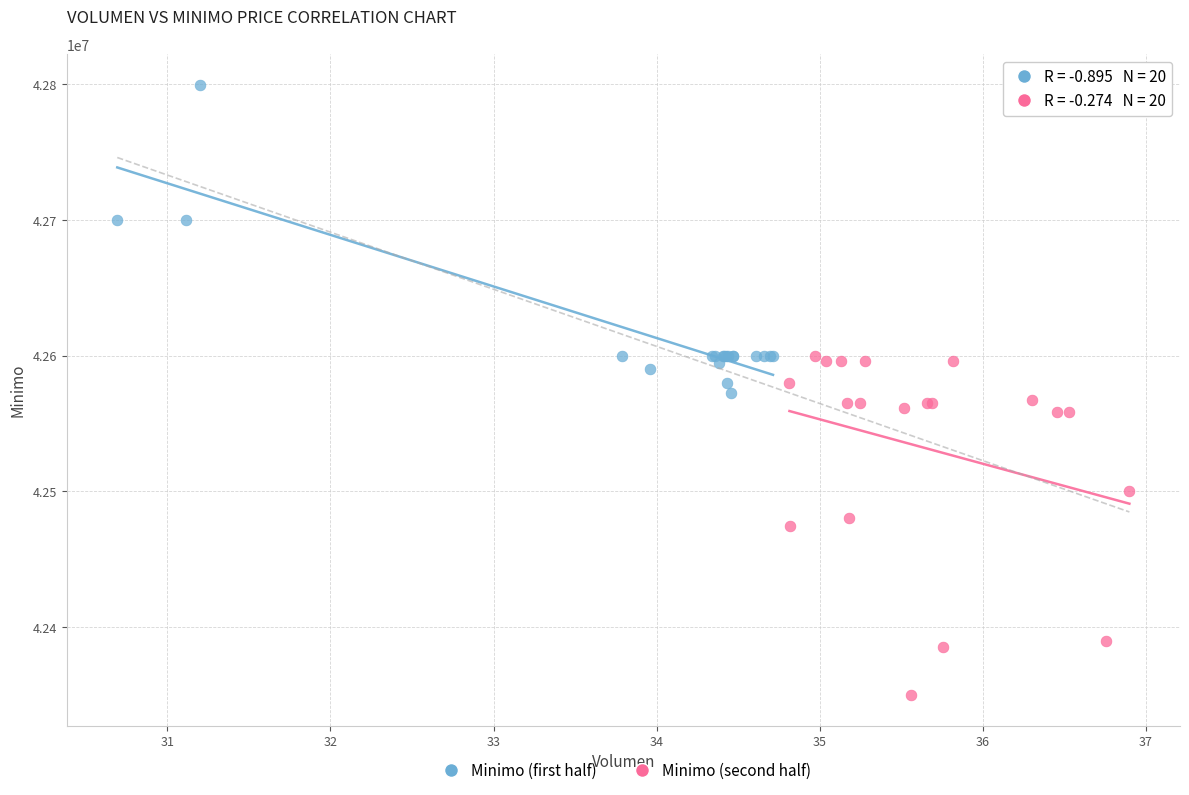

What are all the series names shown in the legend?

Minimo (first half), Minimo (second half)